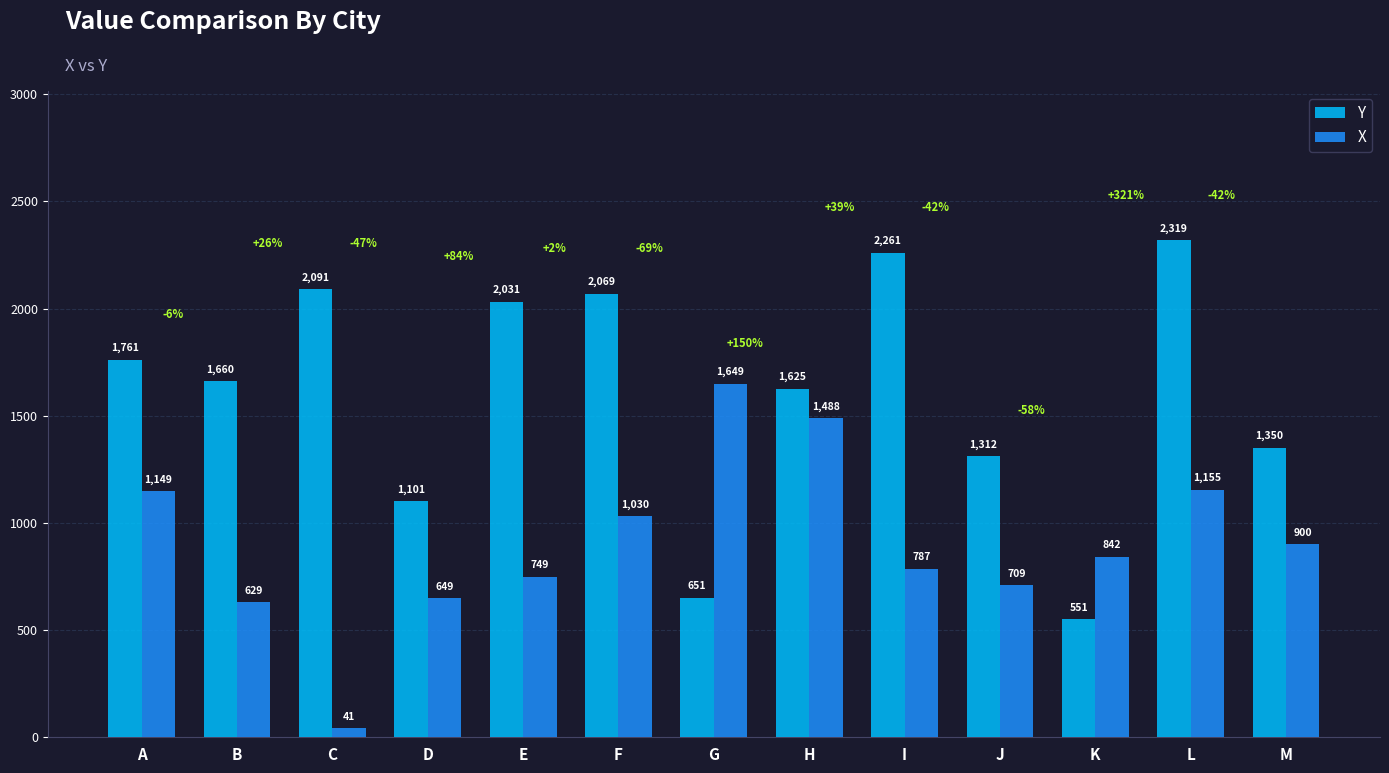

Is it true that Y equals 2069 at F?

True